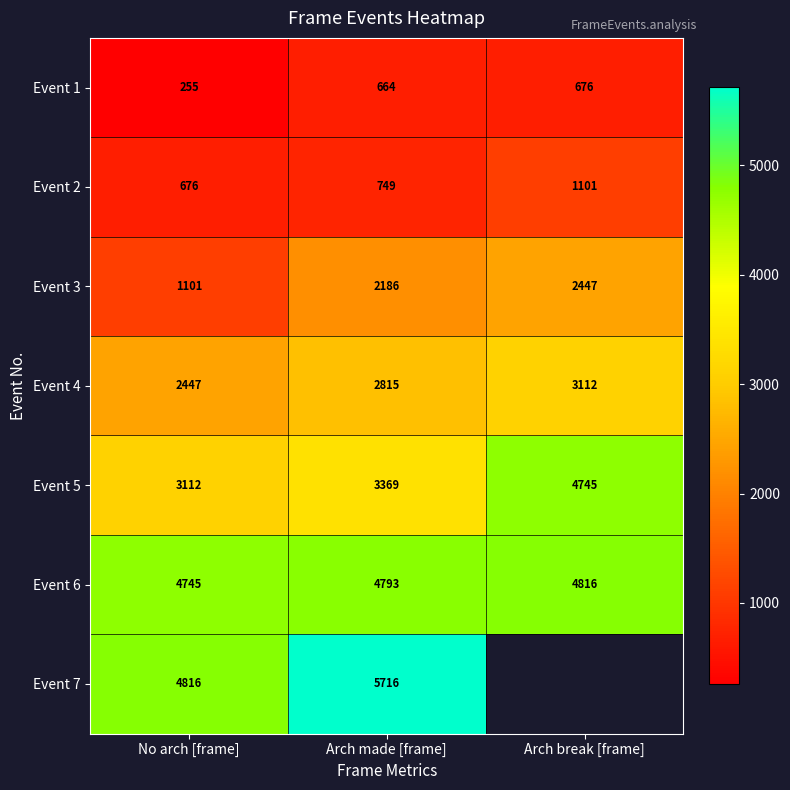

The value of Event 1 at No arch [frame] is 387.5. True or false?

False